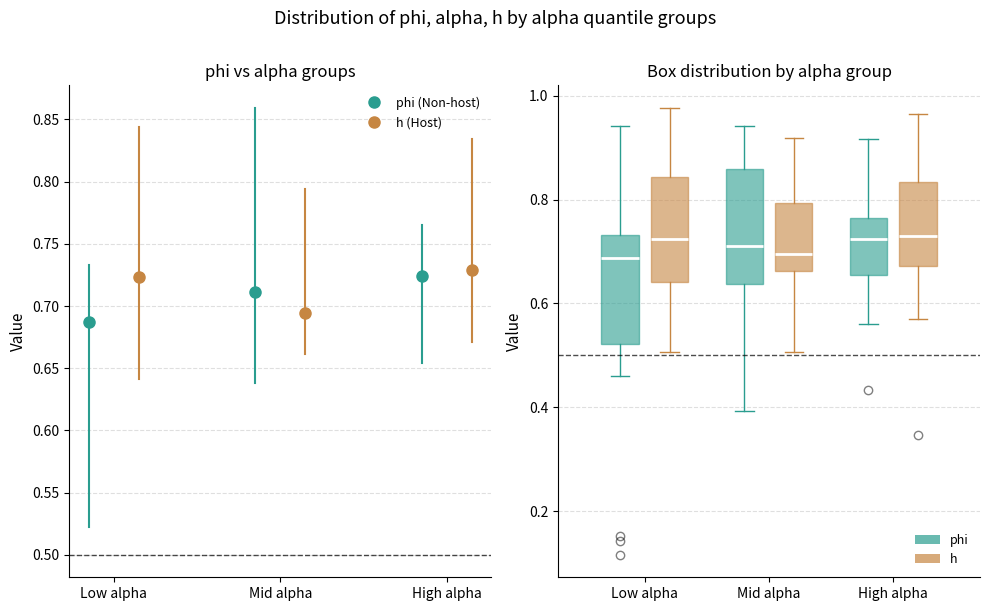

Reading left to right, read every box against the y-axis: the position of its median line, the range the box covers, and the ends of its whiskers. The values are not printed on the chart, so give them approximately, as read against the axis.

Low alpha (phi): median 0.68, box 0.52 to 0.74, whiskers 0.46 to 0.94
Low alpha (h): median 0.72, box 0.64 to 0.84, whiskers 0.50 to 0.98
Mid alpha (phi): median 0.72, box 0.64 to 0.86, whiskers 0.40 to 0.94
Mid alpha (h): median 0.70, box 0.66 to 0.80, whiskers 0.50 to 0.92
High alpha (phi): median 0.72, box 0.66 to 0.76, whiskers 0.56 to 0.92
High alpha (h): median 0.72, box 0.68 to 0.84, whiskers 0.56 to 0.96